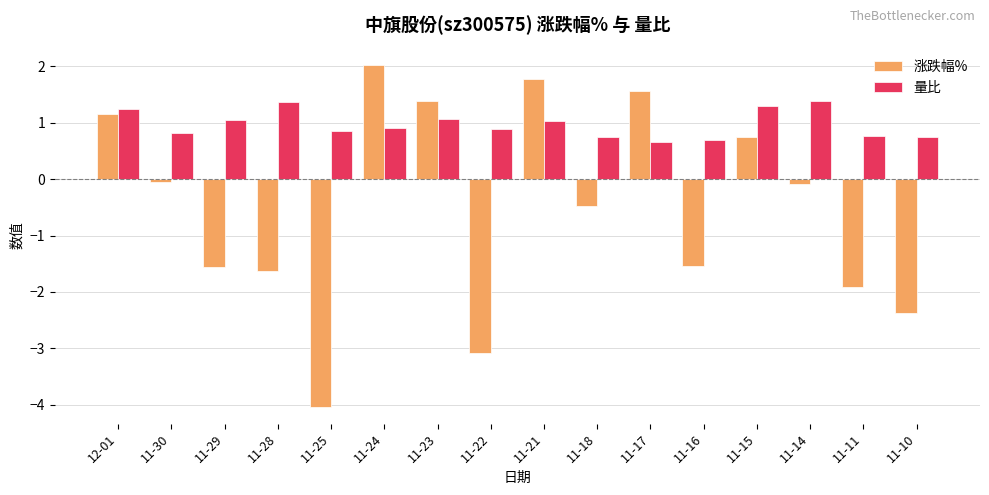

Which series has the widest spread of values?

涨跌幅%